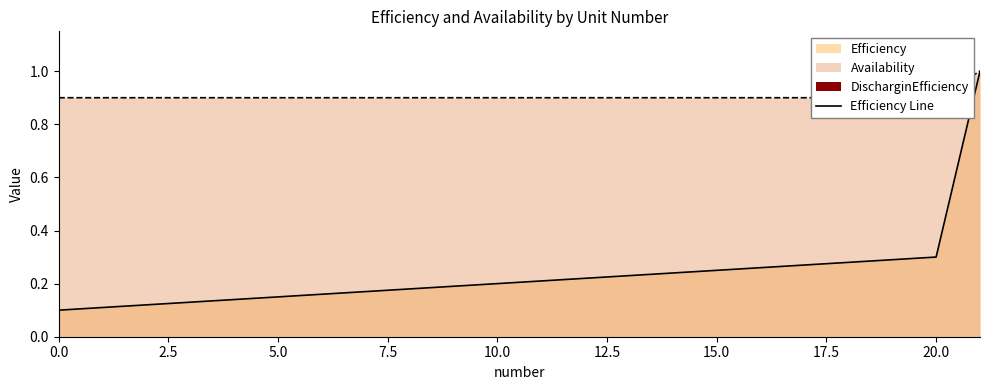

Between 11 and 20, which is larger?

20